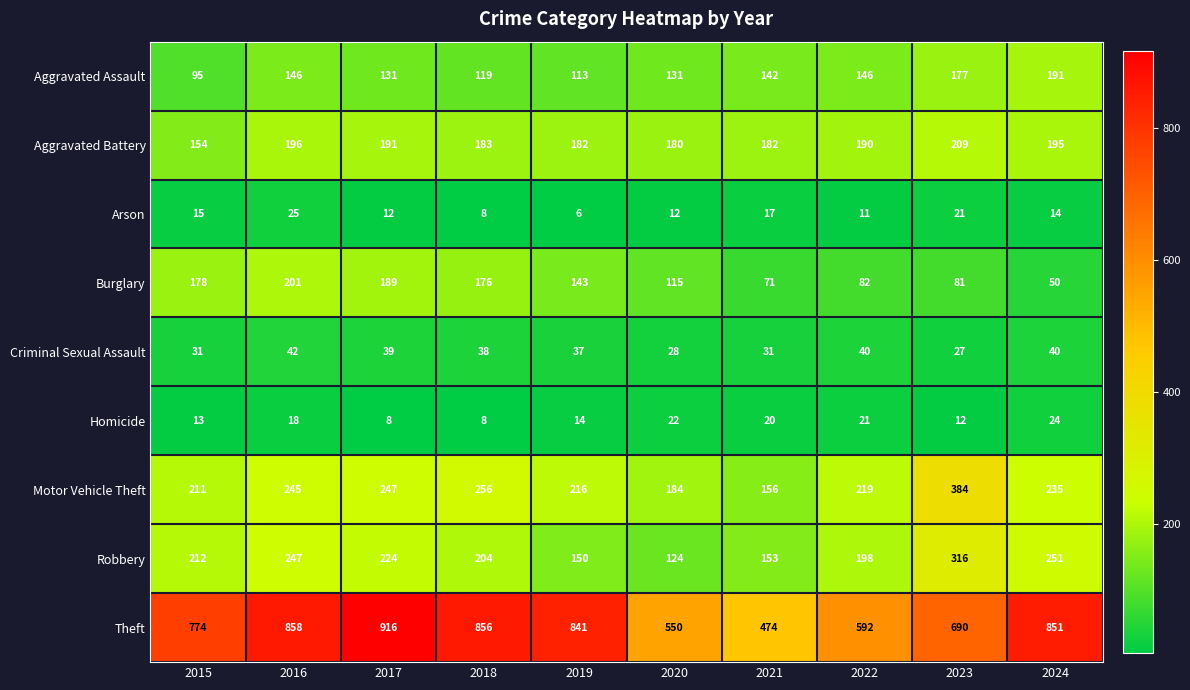

What is the average value of the Aggravated Battery series?

186